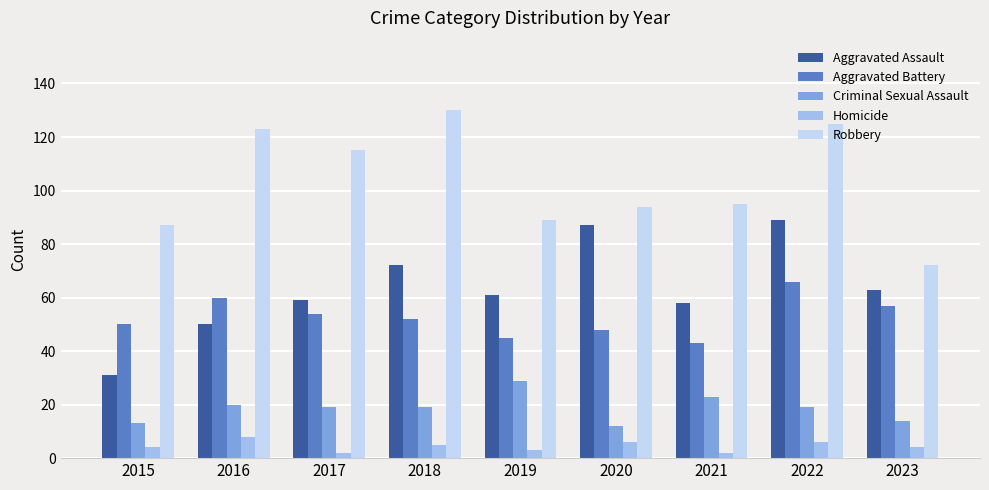

List the labels in order of Aggravated Battery value, smallest first.

2021, 2019, 2020, 2015, 2018, 2017, 2023, 2016, 2022